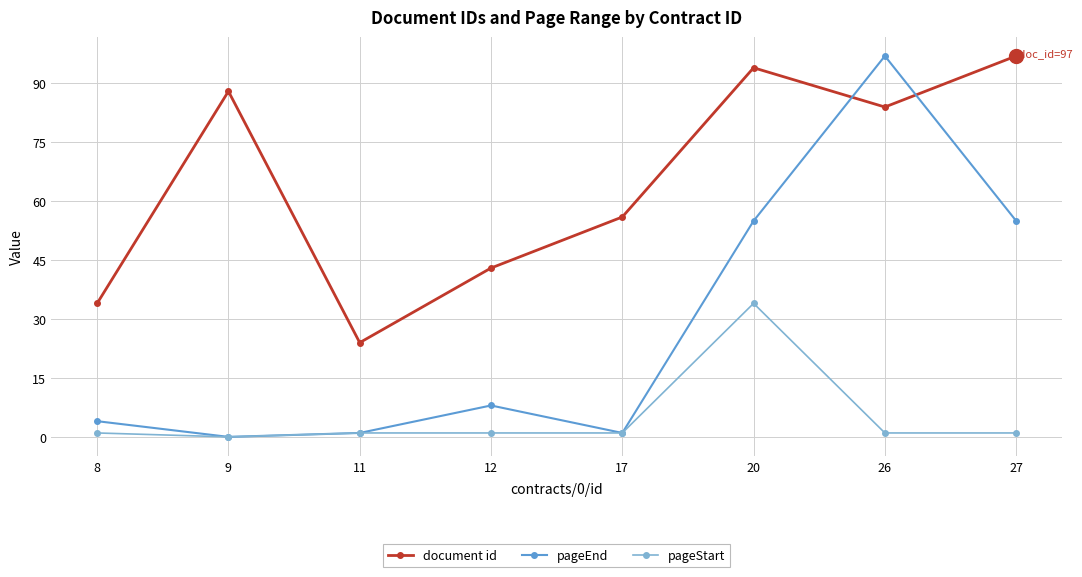

What is the maximum value for pageEnd?

97